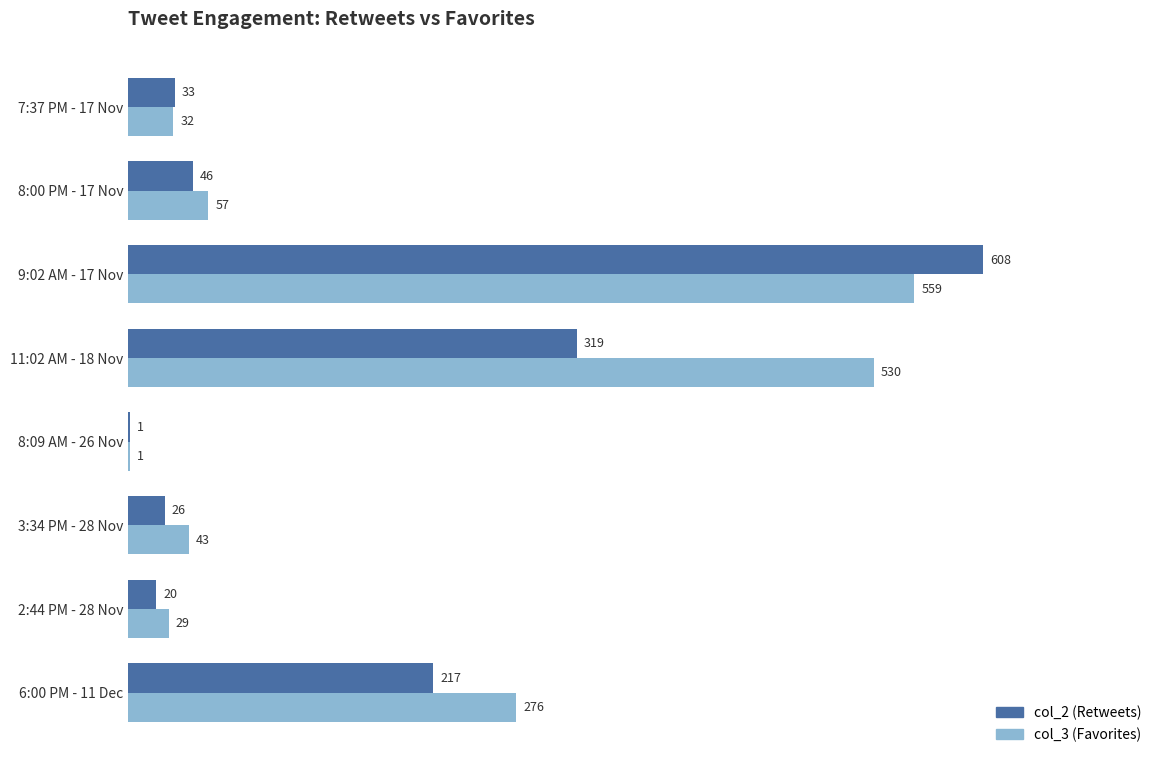

How many series are shown in this chart?

2